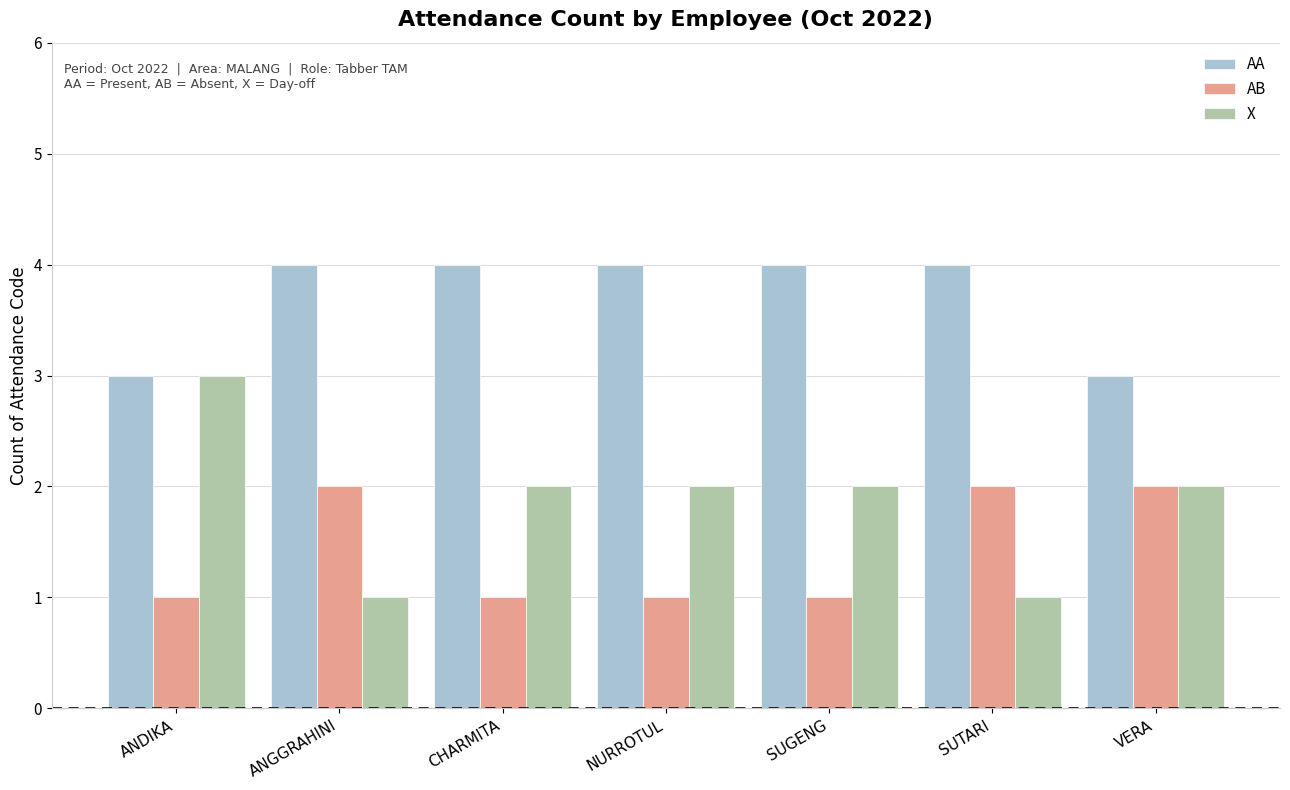

How many series are shown in this chart?

3